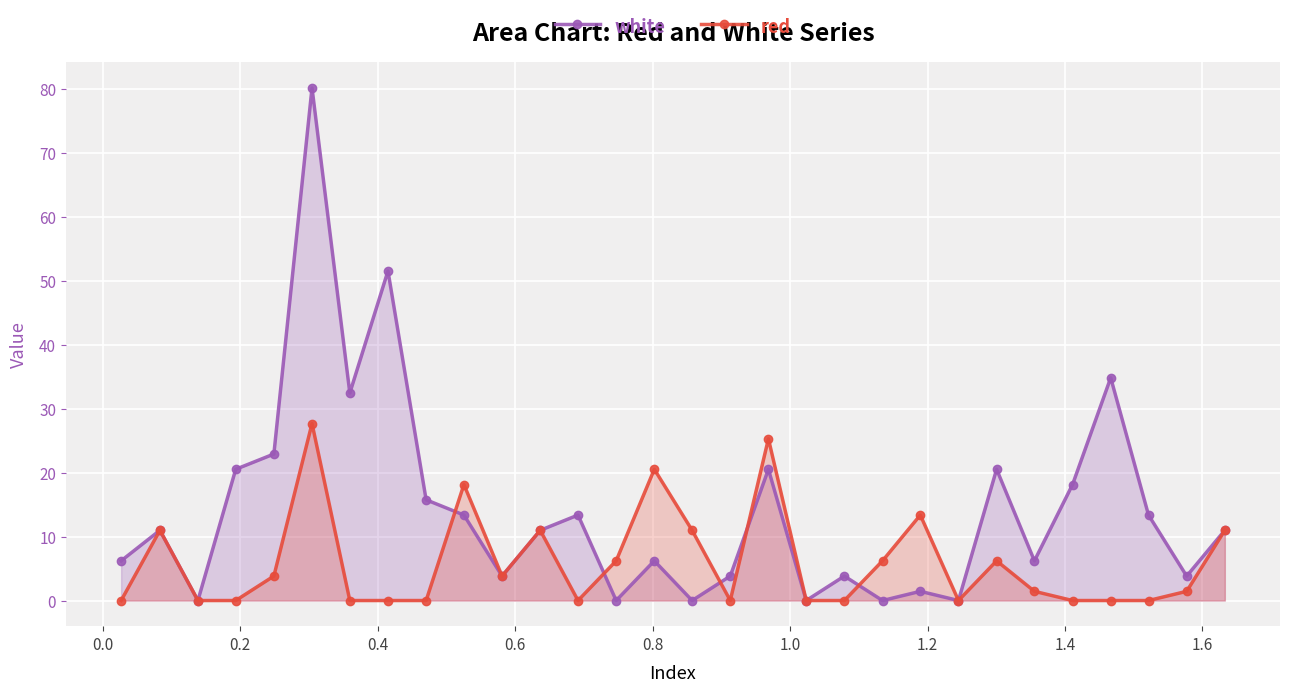

At how many categories does at least one series exceed 8?

19